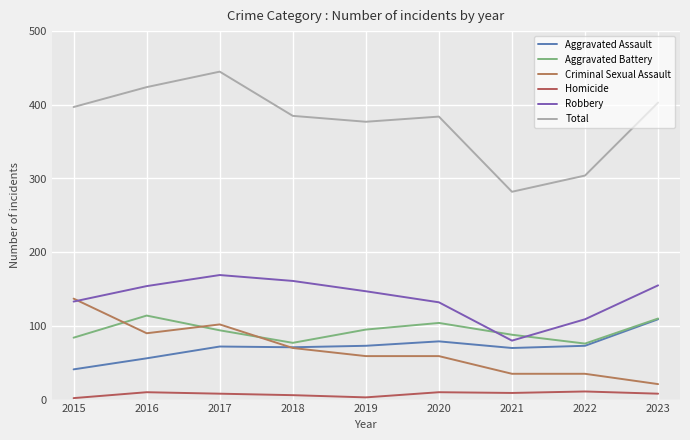

At which category is the sum across all series the highest?

2017